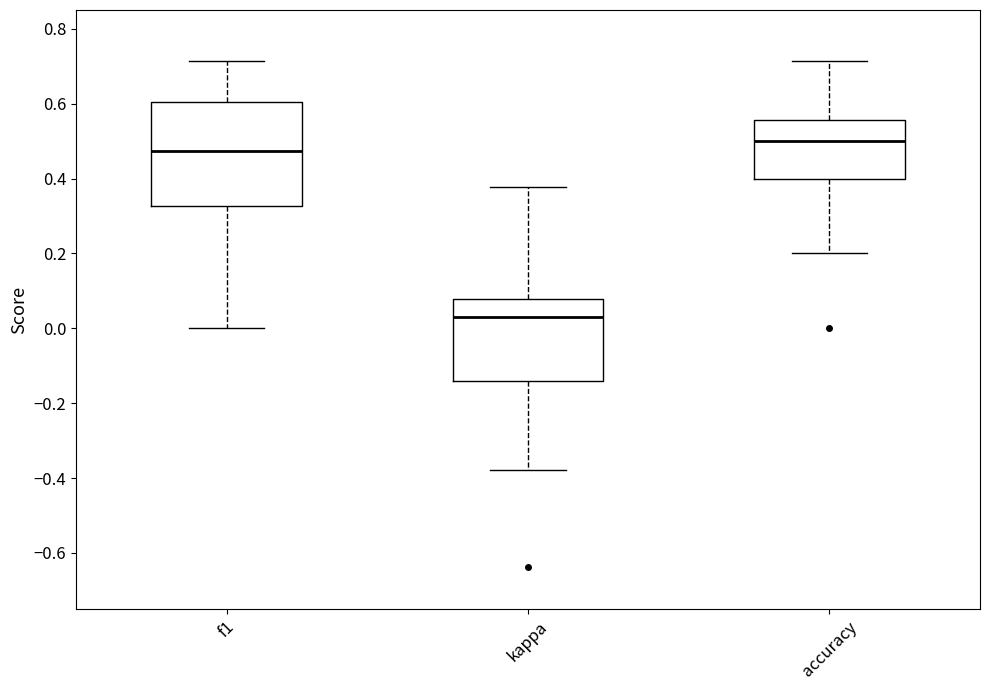

Which box is the tallest, from its lower edge to its upper edge?

f1